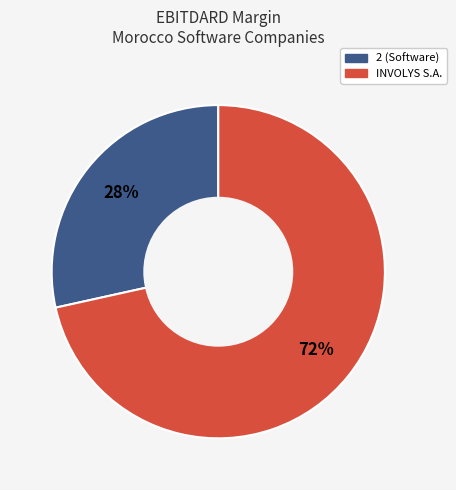

To the nearest percent, what is the average slice percentage?

50%